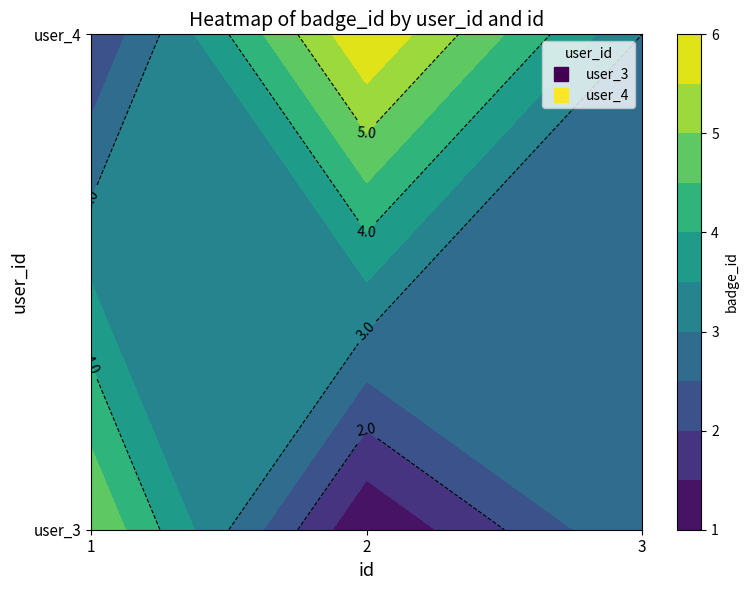

Reading left to right, list all the values displayed in this chart.

3: 5	1	3
4: 2	6	3